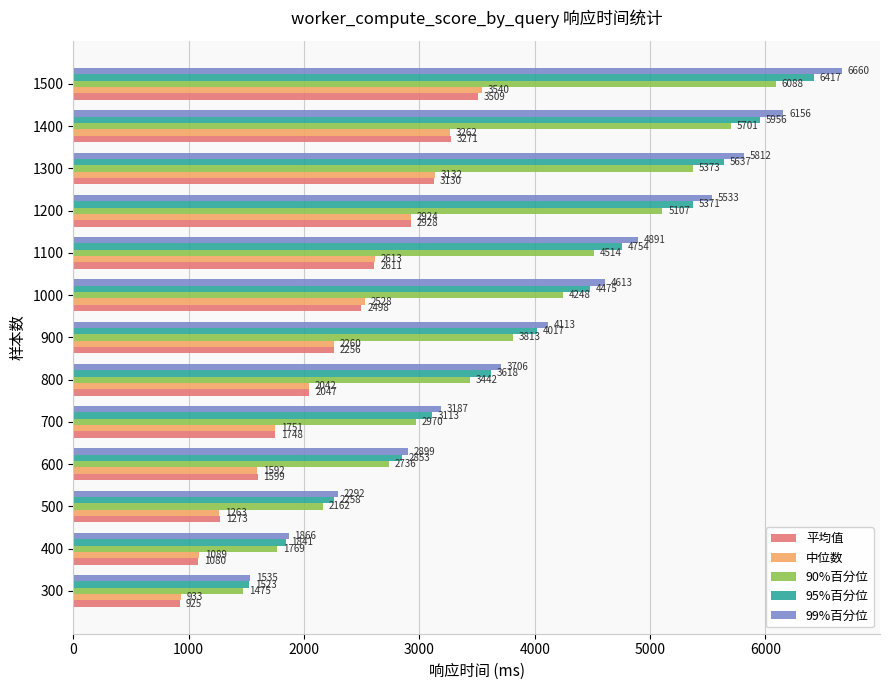

Which series changed the most between 400 and 700?

99%百分位